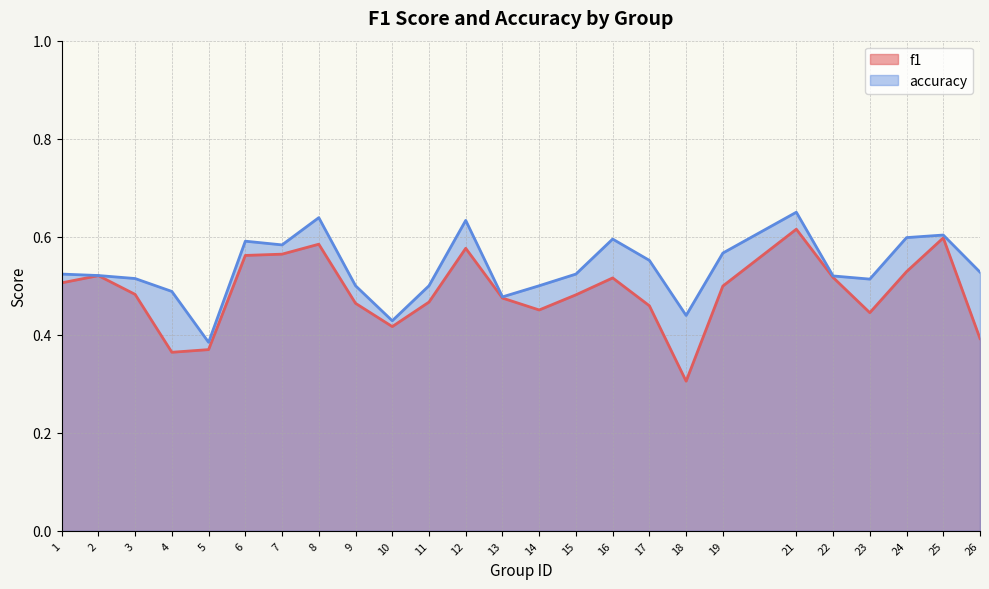

Which category has the highest value across all series?

21